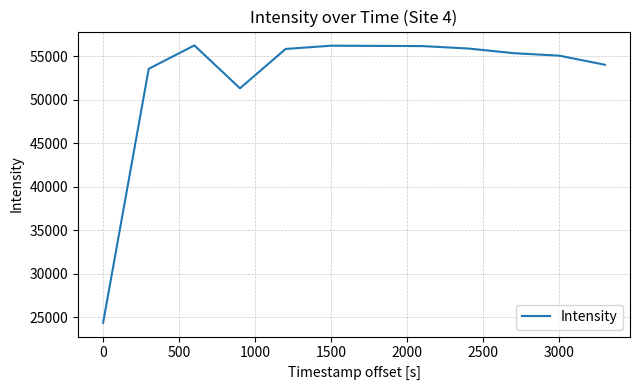

What is the difference between the maximum and minimum values?

31863.6